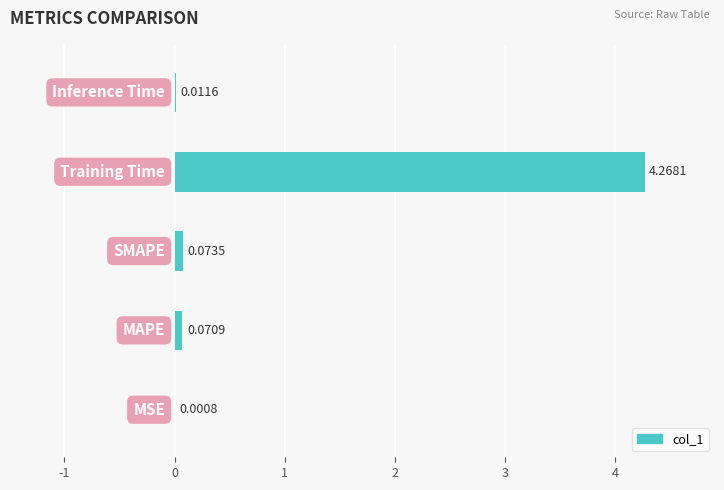

What is the sum of all values?

4.4